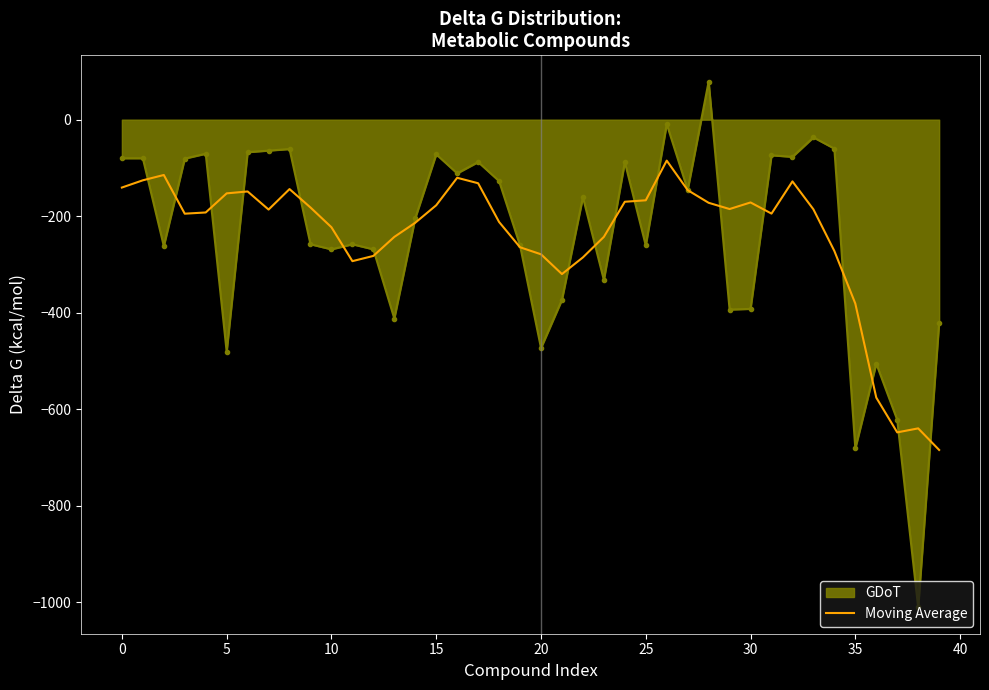

Which series has the largest range (max minus min)?

GDoT